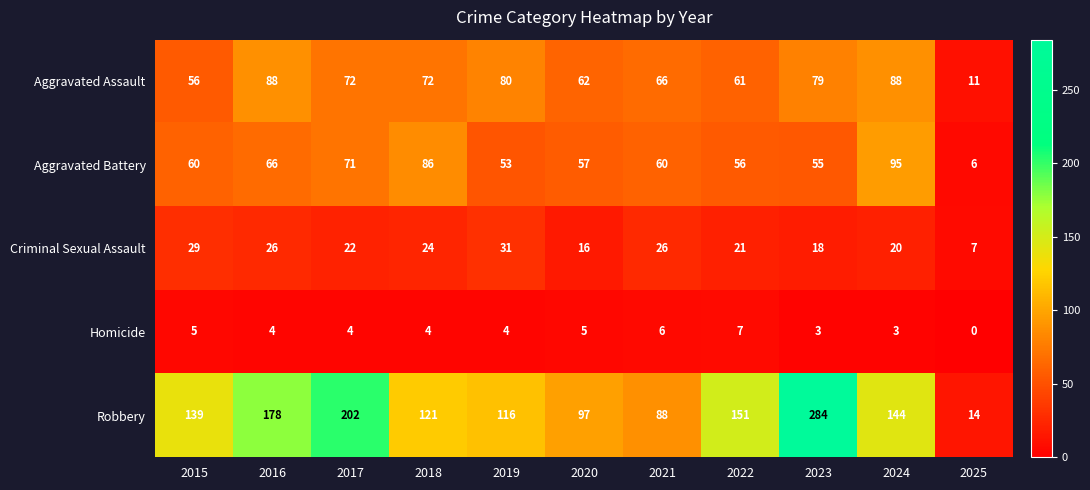

At which category is the sum across all series the highest?

2023